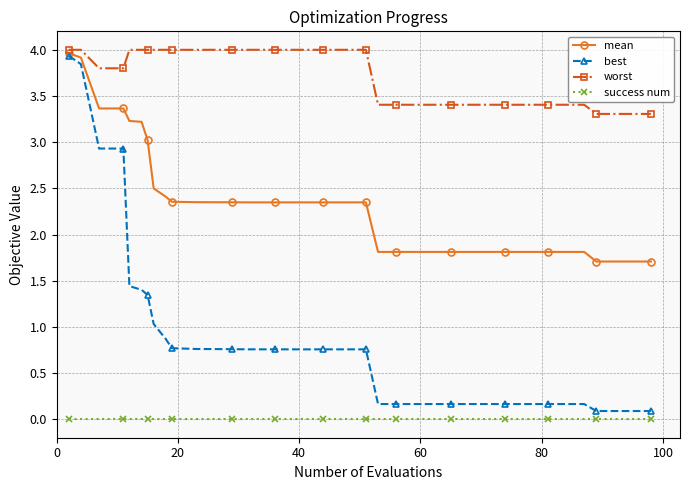

What is the greatest value displayed?

4.0